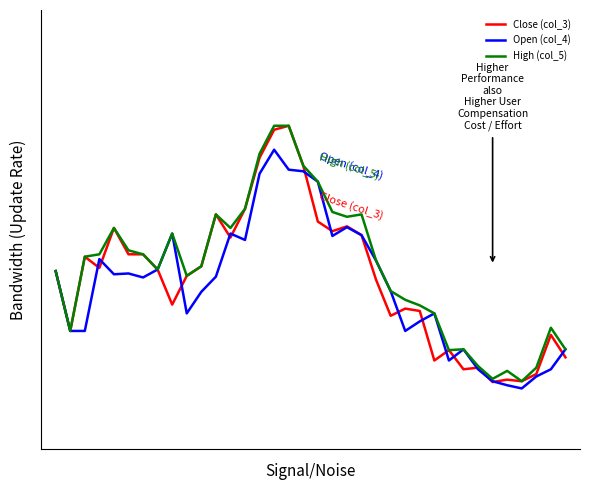

True or false: High (col_5) and Open (col_4) cross at least once.

False